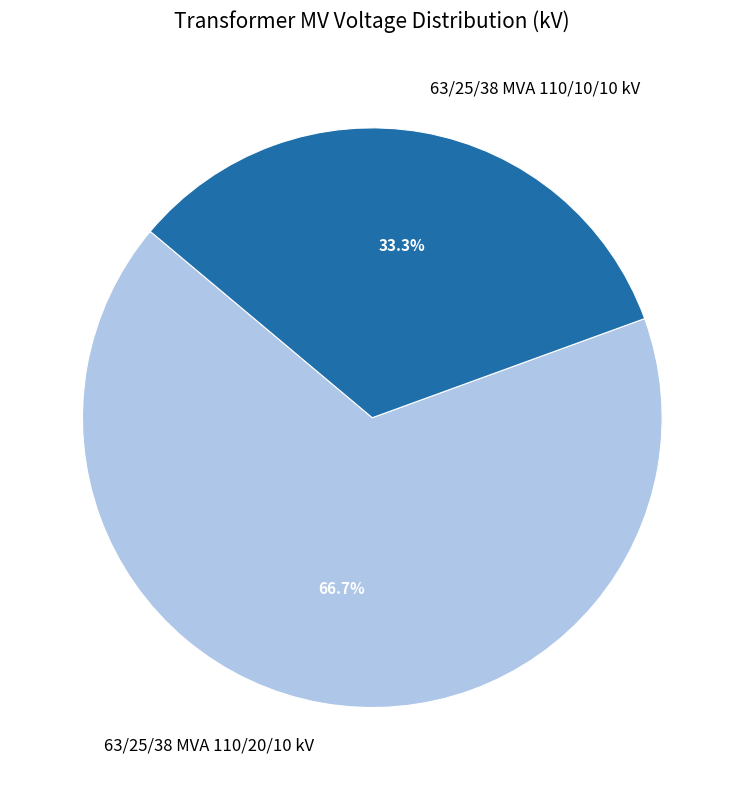

To the nearest percent, what percentage of the pie is 63/25/38 MVA 110/20/10 kV?

67%